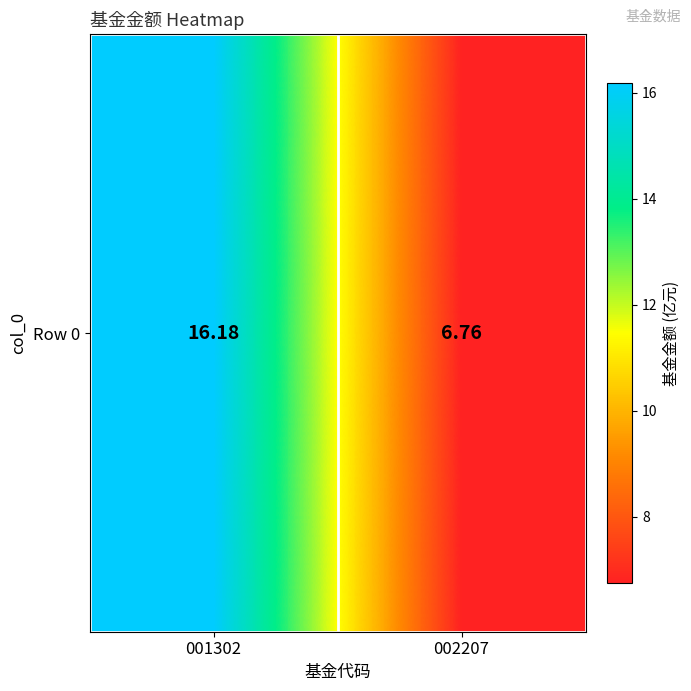

The value at 001302 is 16.2. True or false?

True